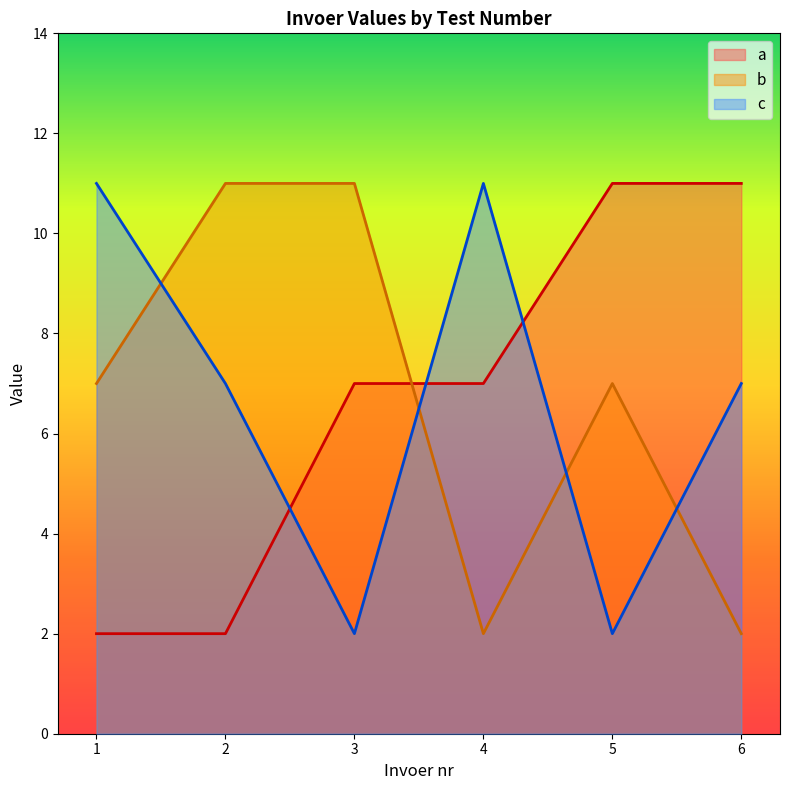

What is the highest value of the b series?

11